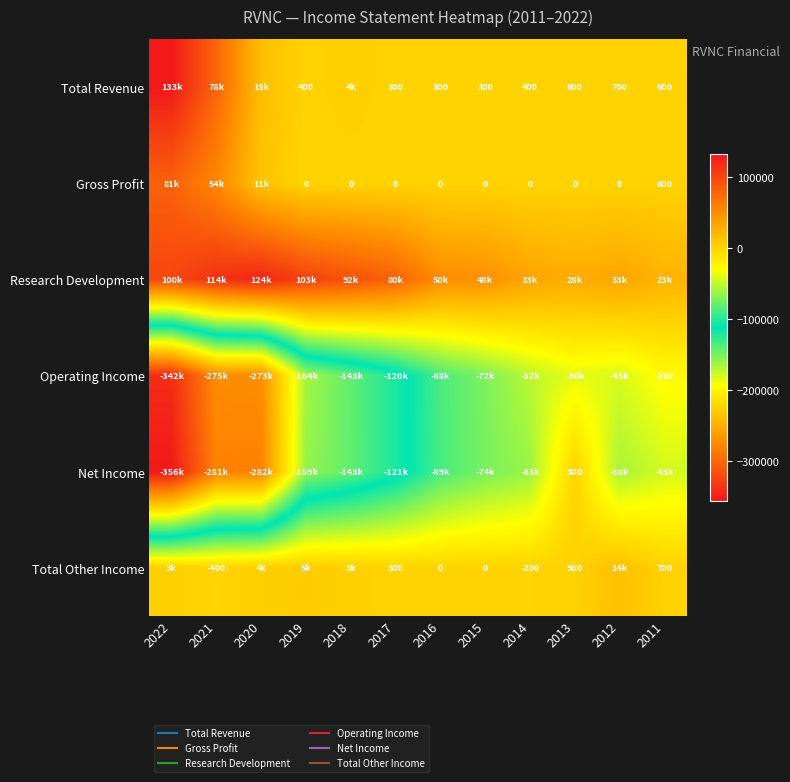

What is the maximum value shown in the chart?

132600